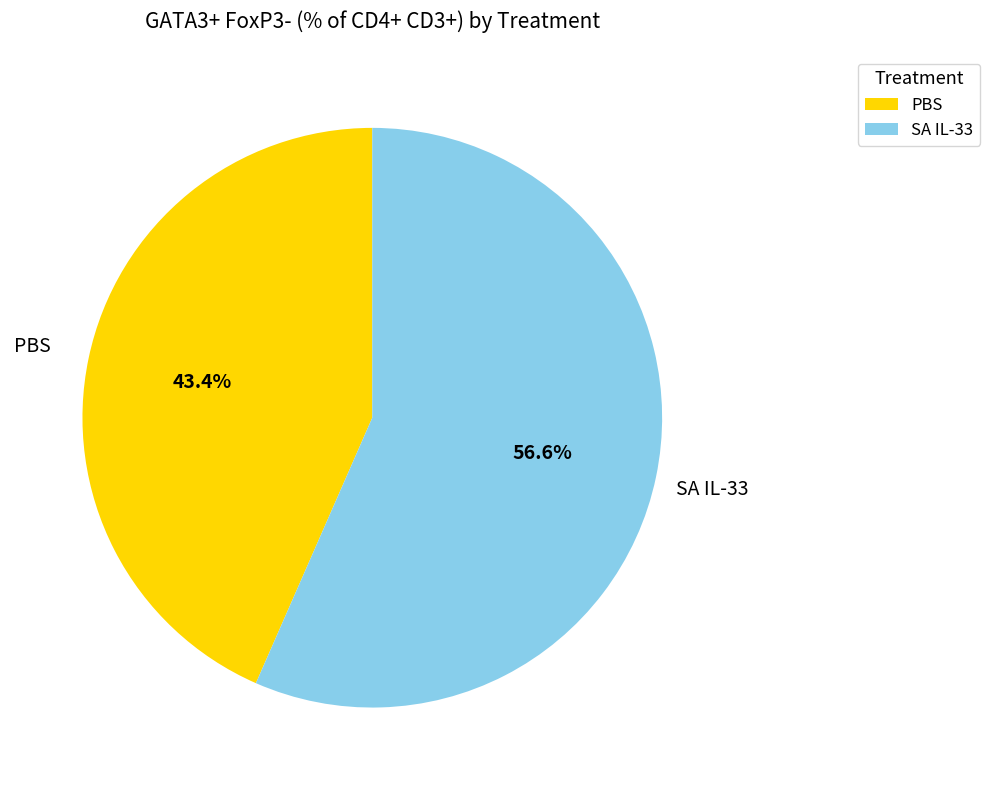

How many slices are in this pie chart?

2